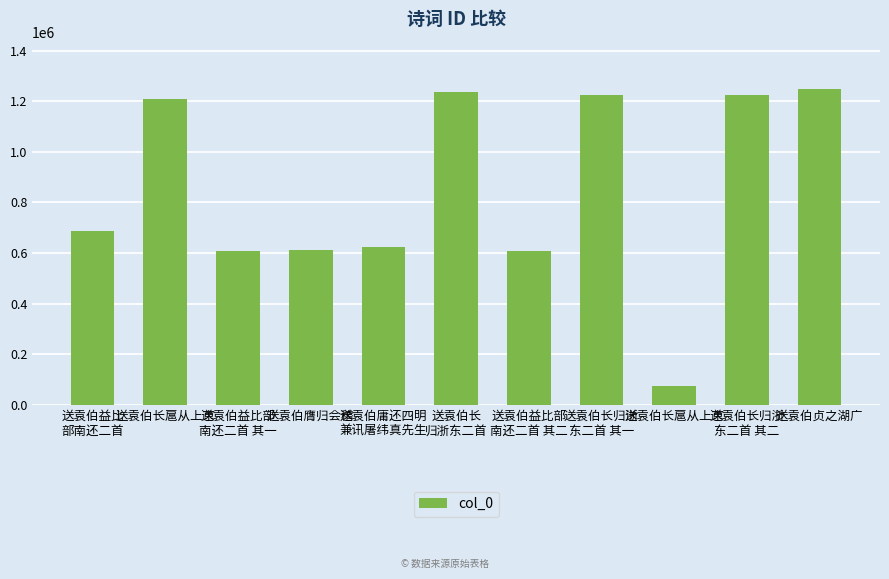

Rank the categories by value from lowest to highest.

送袁伯长扈从上京, 送袁伯益比部
南还二首 其一, 送袁伯益比部
南还二首 其二, 送袁伯膺归会稽, 送袁伯庸还四明
兼讯屠纬真先生, 送袁伯益比
部南还二首, 送袁伯长扈从上京, 送袁伯长归浙
东二首 其一, 送袁伯长归浙
东二首 其二, 送袁伯长
归浙东二首, 送袁伯贞之湖广